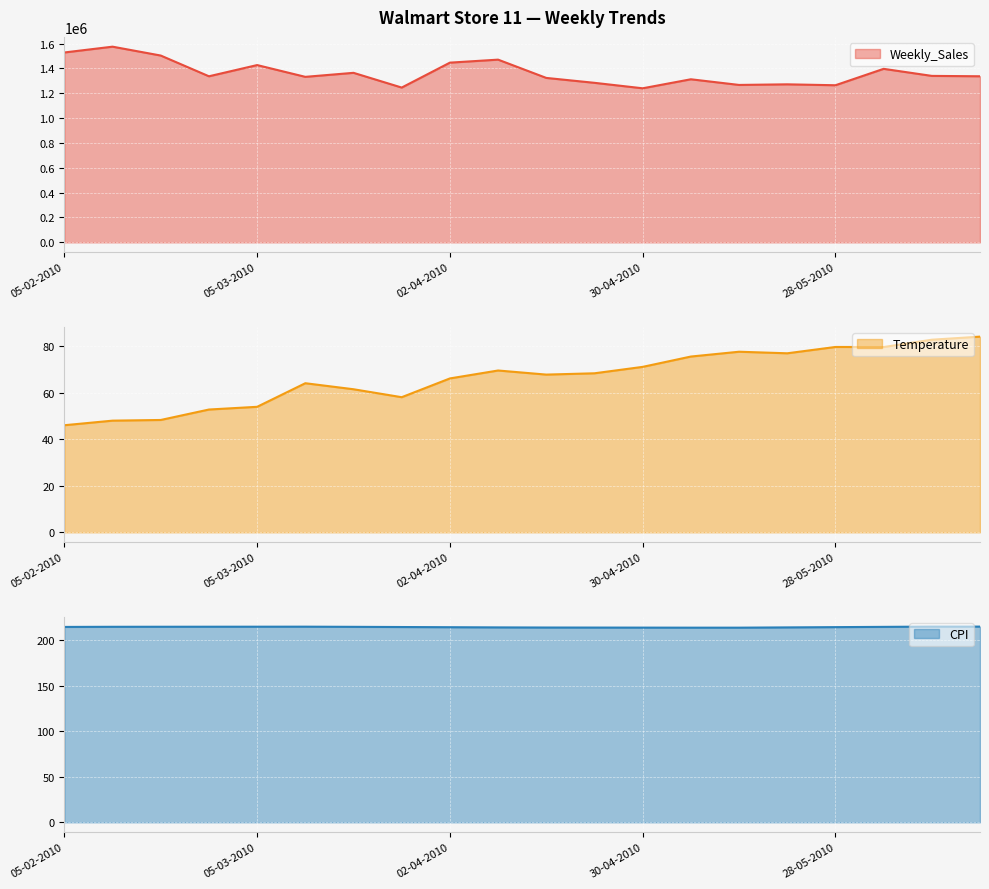

What is the label of the 14th point from the left?

07-05-2010